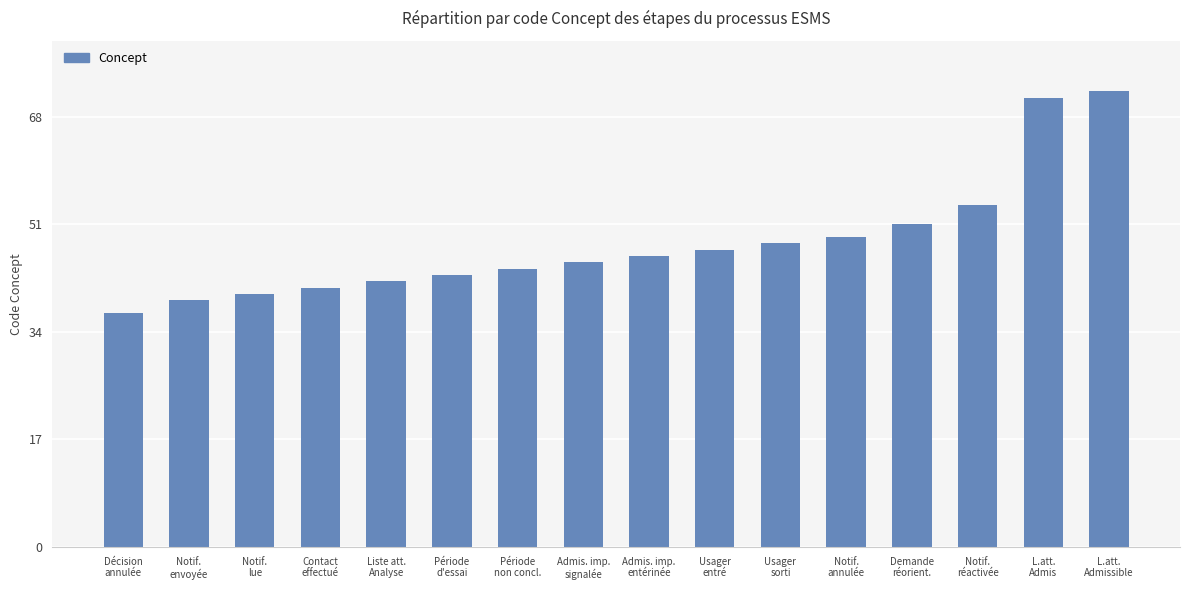

Reading right to left, extract all data points from this chart.

L.att.
Admissible=72	L.att.
Admis=71	Notif.
réactivée=54	Demande
réorient.=51	Notif.
annulée=49	Usager
sorti=48	Usager
entré=47	Admis. imp.
entérinée=46	Admis. imp.
signalée=45	Période
non concl.=44	Période
d'essai=43	Liste att.
Analyse=42	Contact
effectué=41	Notif.
lue=40	Notif.
envoyée=39	Décision
annulée=37